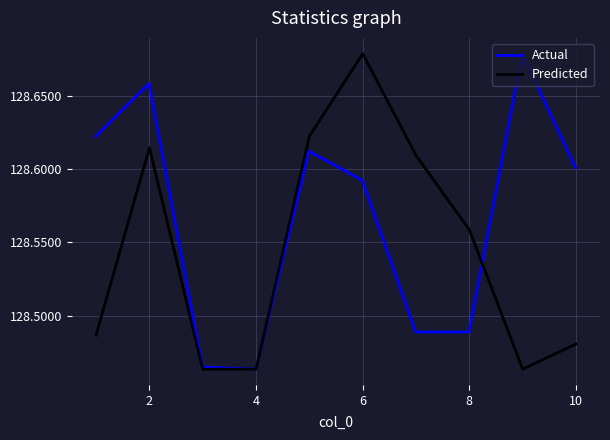

Which series has the largest total across all categories?

Actual